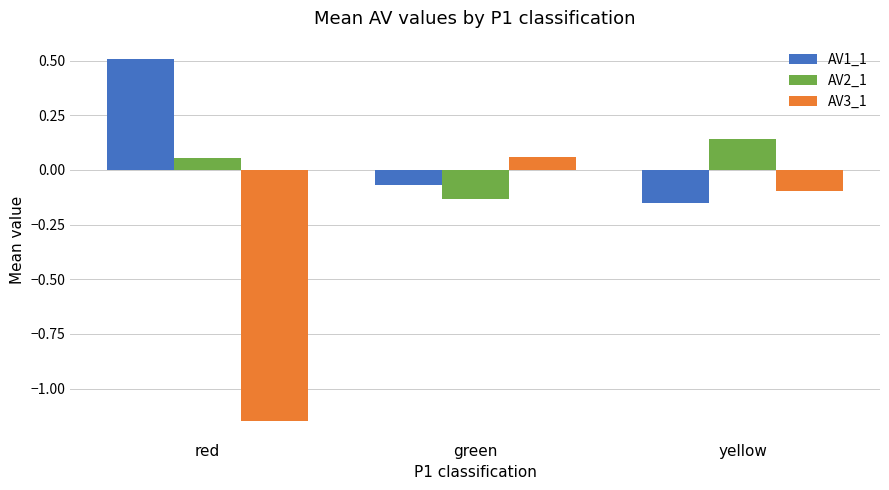

What is the value of the AV1_1 bar at the 1st from the left?

0.5